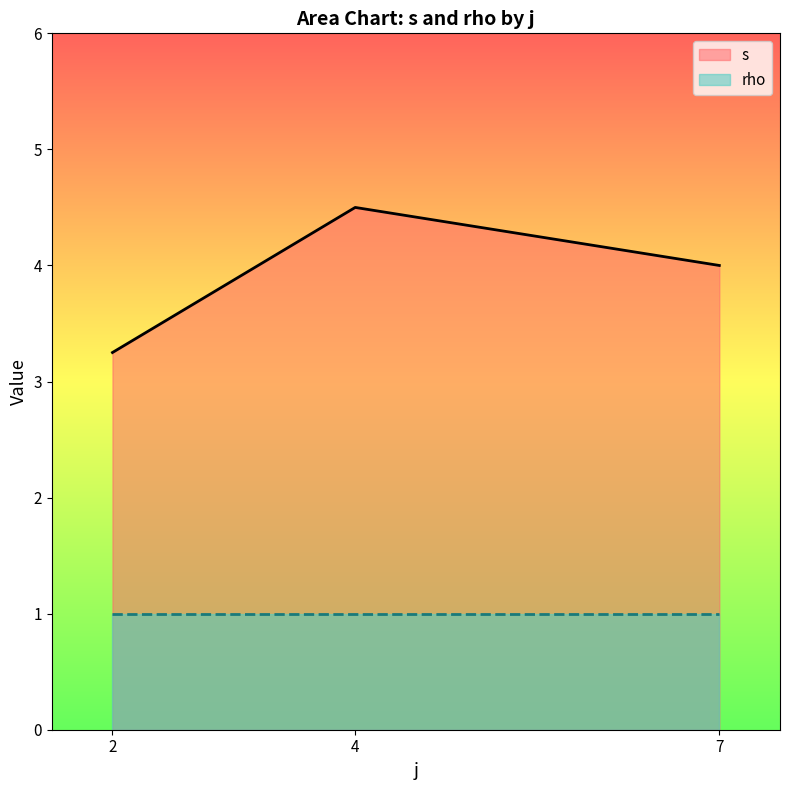

What is the approximate value of rho at 2?

1.0